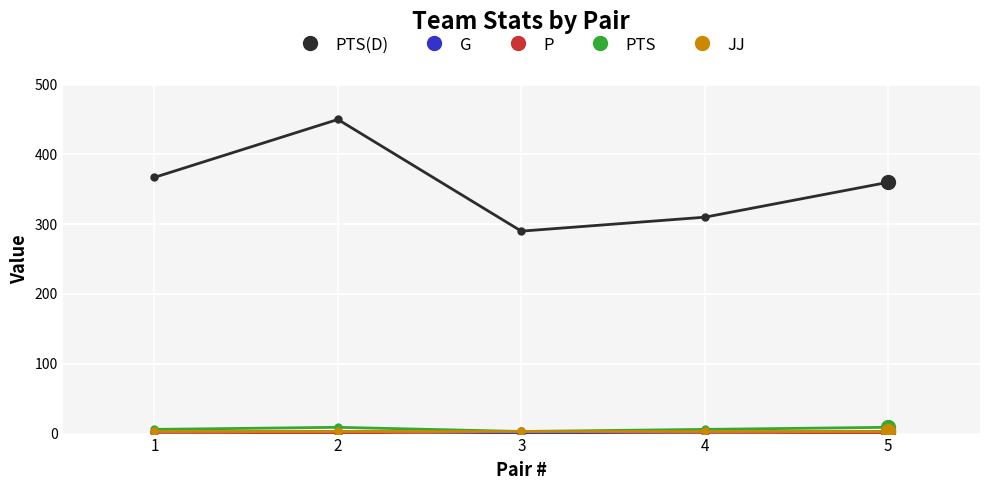

What is the greatest value displayed?

450